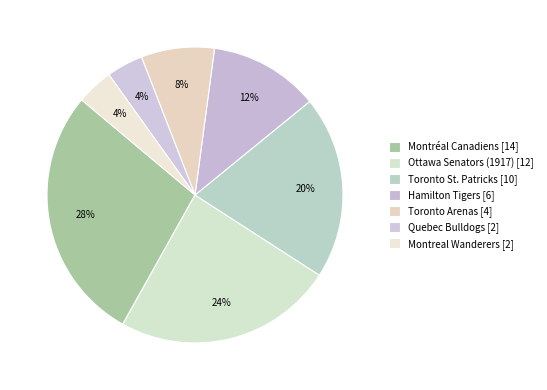

Count the number of slices in the pie.

7